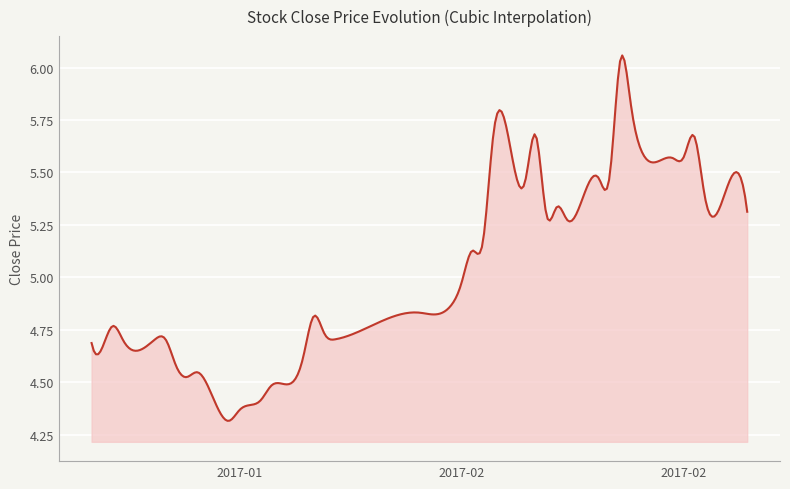

How many lines are shown in the chart?

1